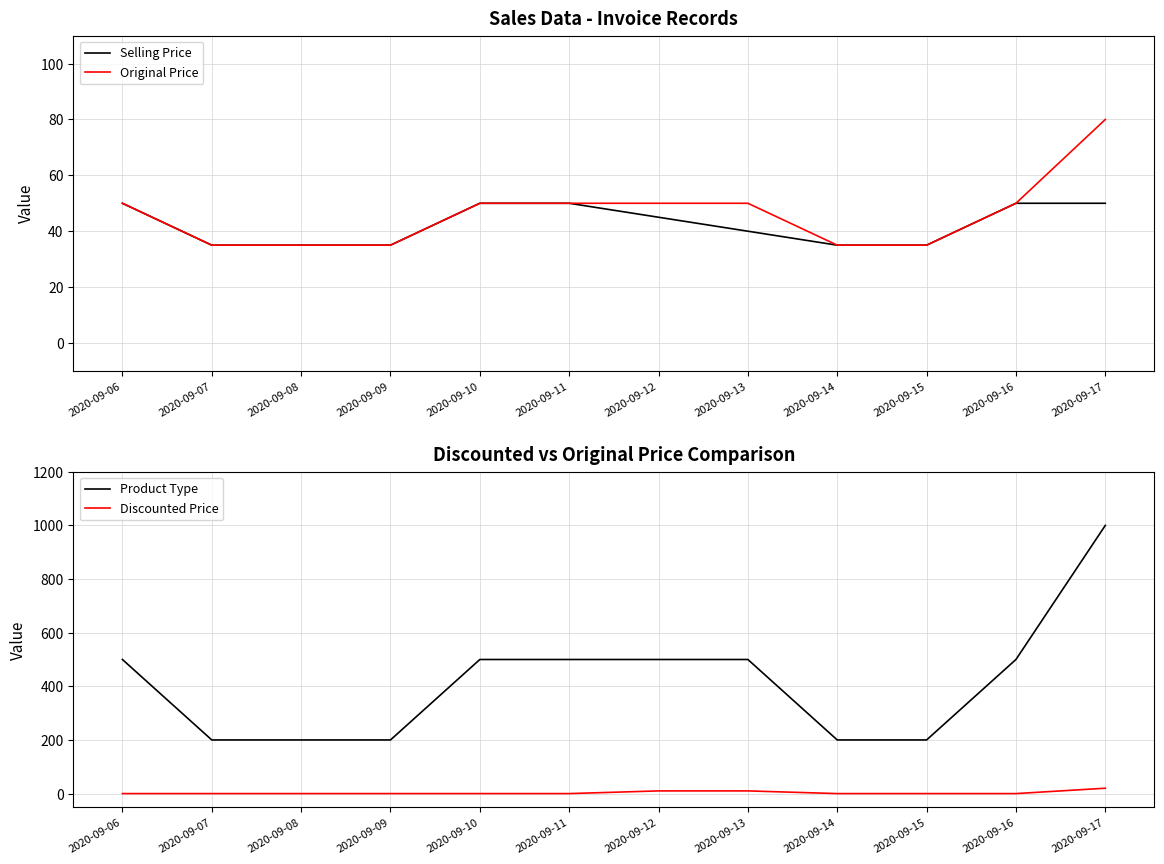

True or false: Selling Price has more than 1 points higher than both neighbors.

False